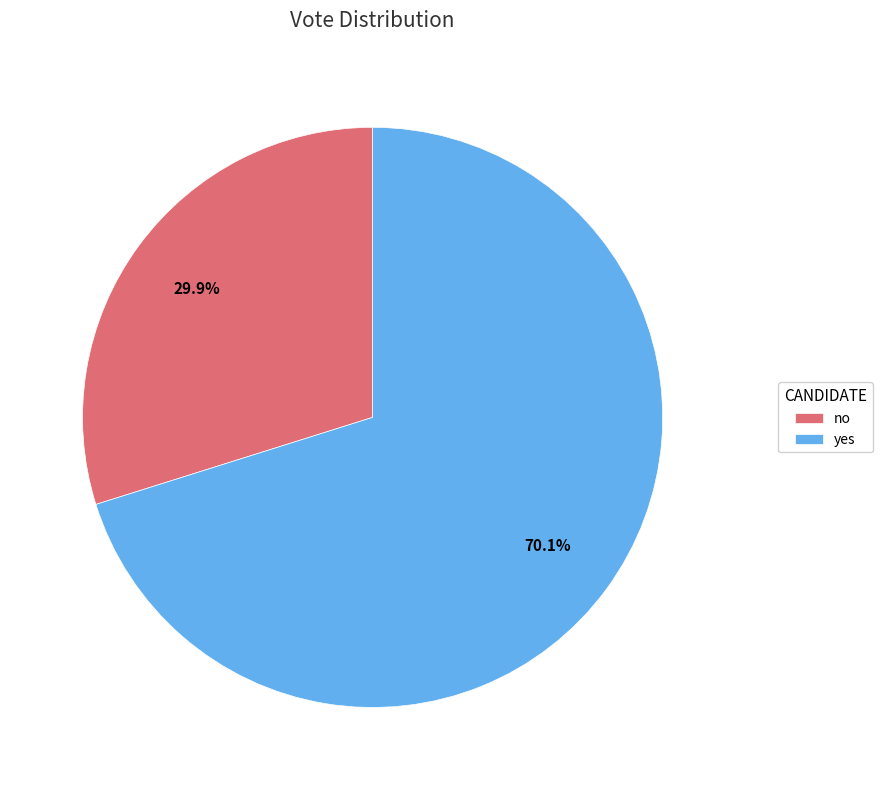

Count the number of slices in the pie.

2